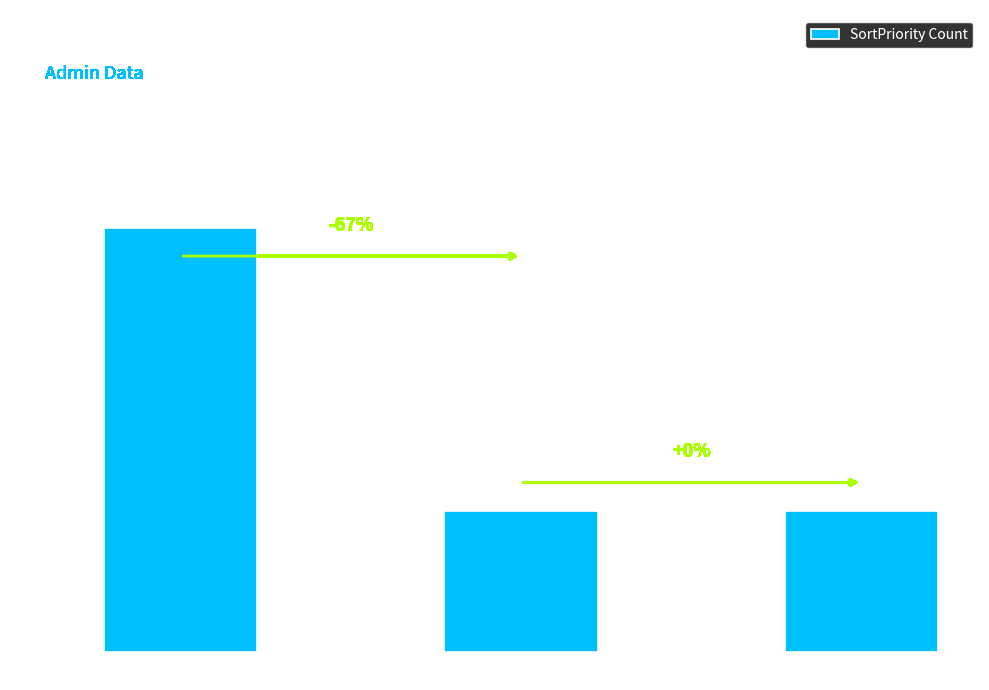

What is the value of the 1st bar from the left?

3